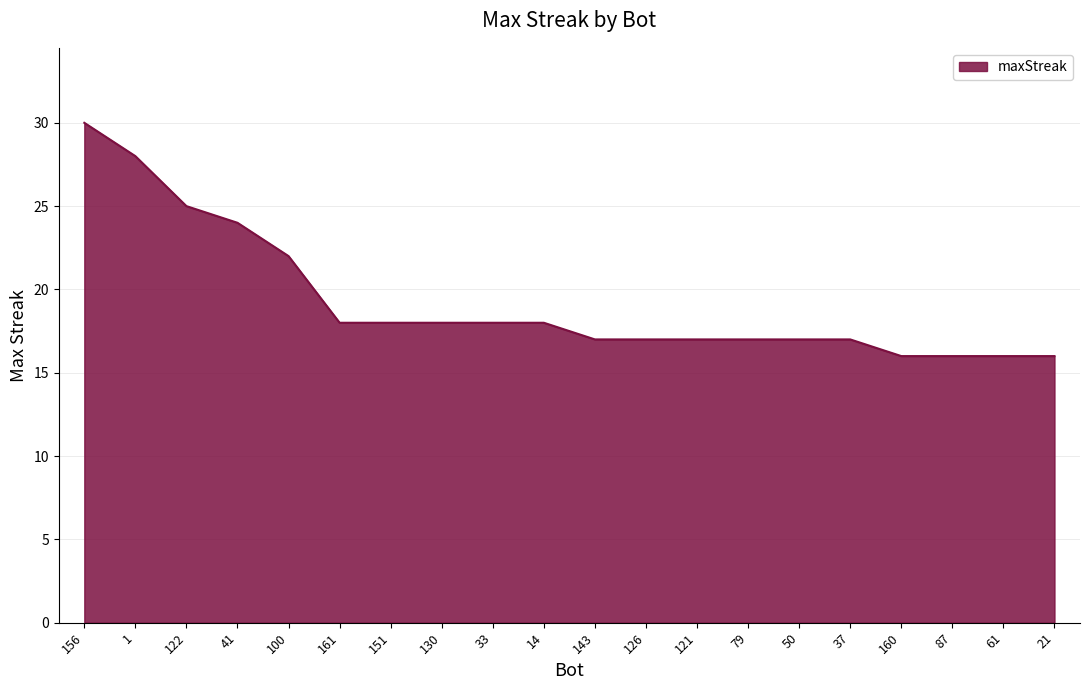

Which has a higher value, 122 or 14?

122